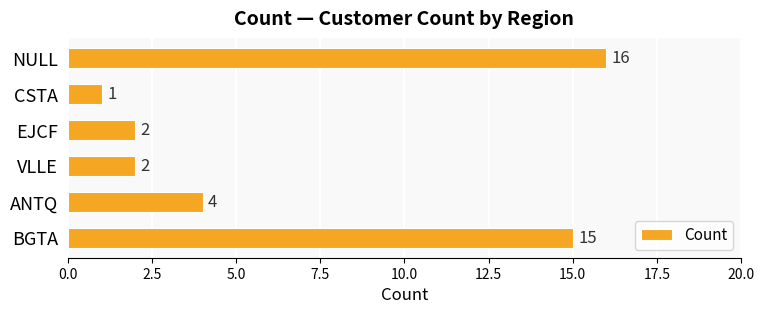

What is the sum of all values?

40